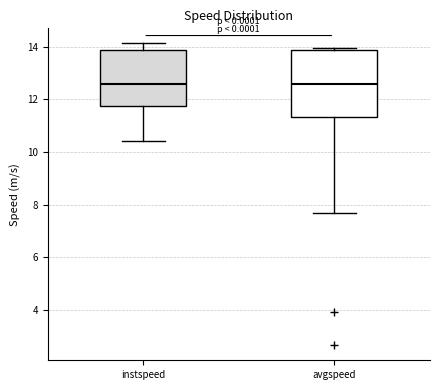

Comparing the boxes themselves (not the whiskers), which one is the tallest?

avgspeed